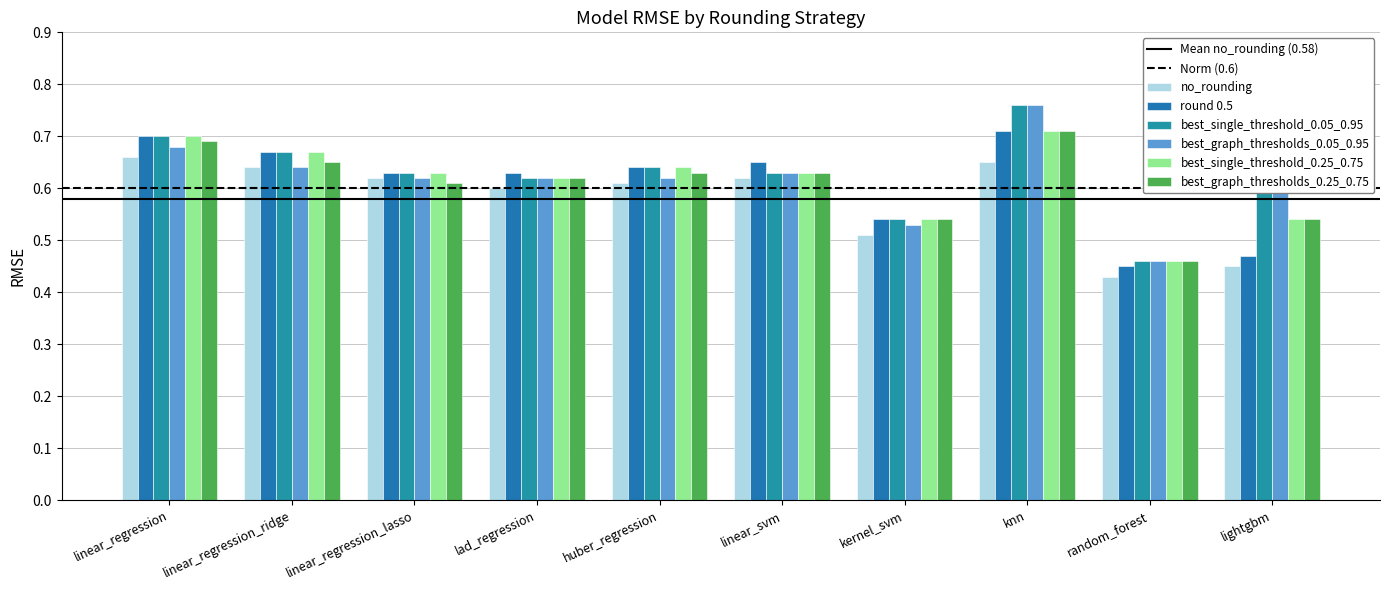

What position from the right is linear_svm?

5